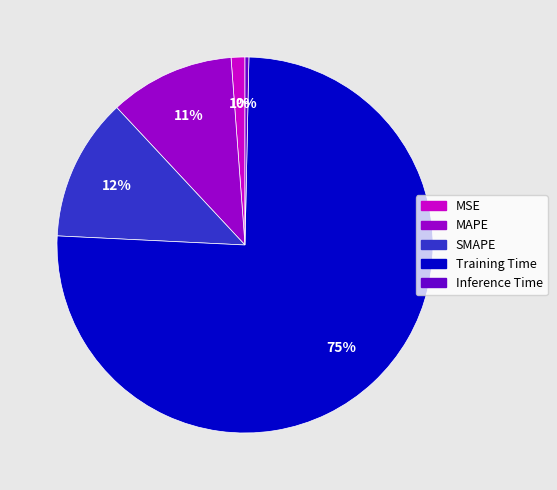

Which slice is the smallest?

Inference Time